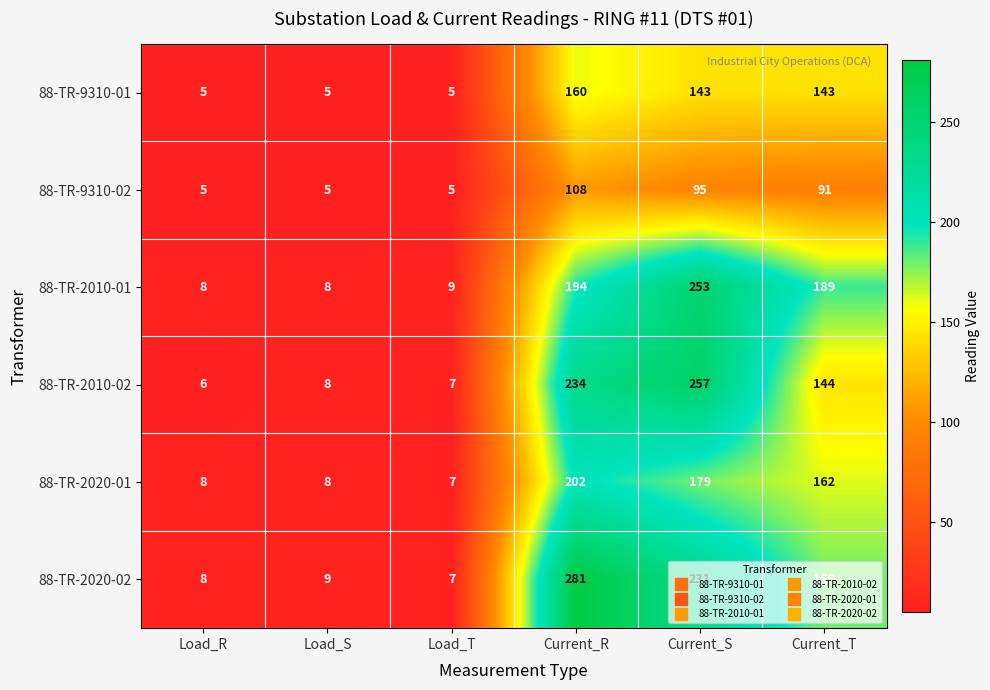

Which category has the highest value across all series?

Current_R